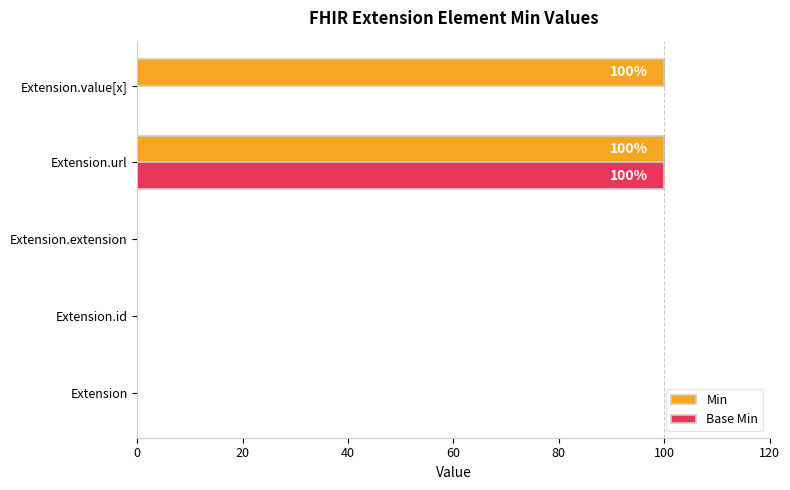

What is the maximum value shown in the chart?

100